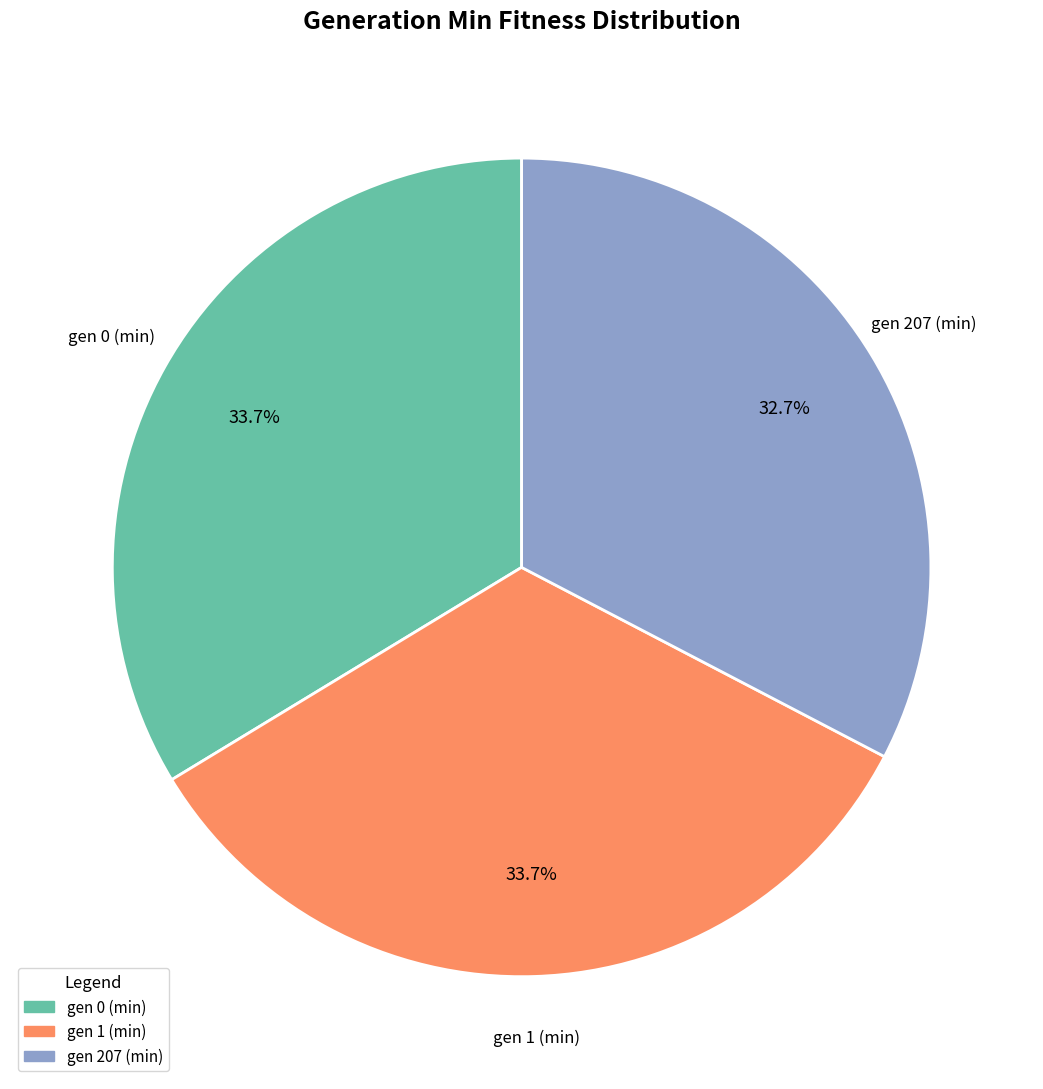

What percentage is the gen 207 (min) slice, to the nearest percent?

33%